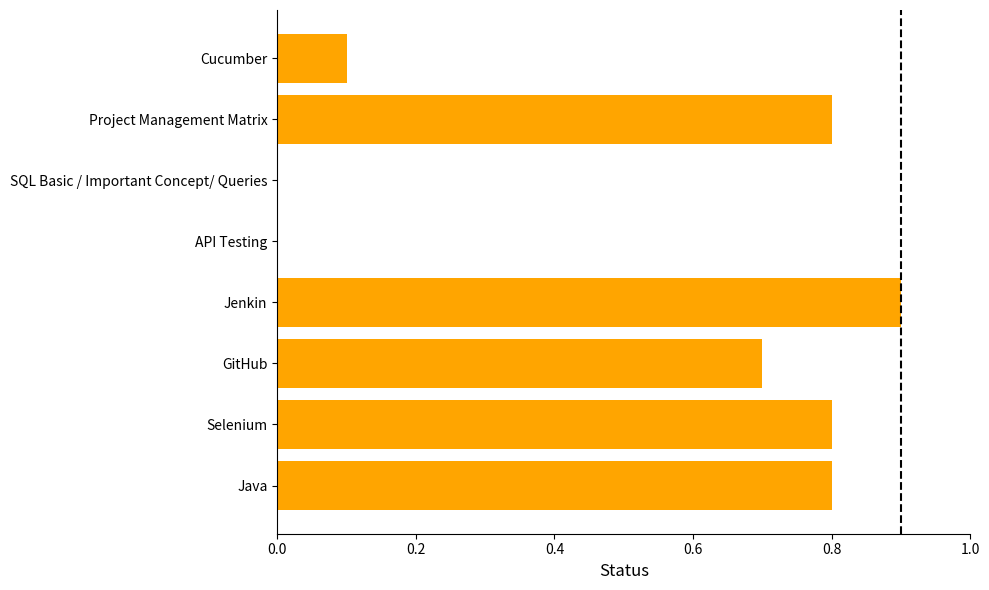

The chart shows a value of 0.8 at Selenium. True or false?

True